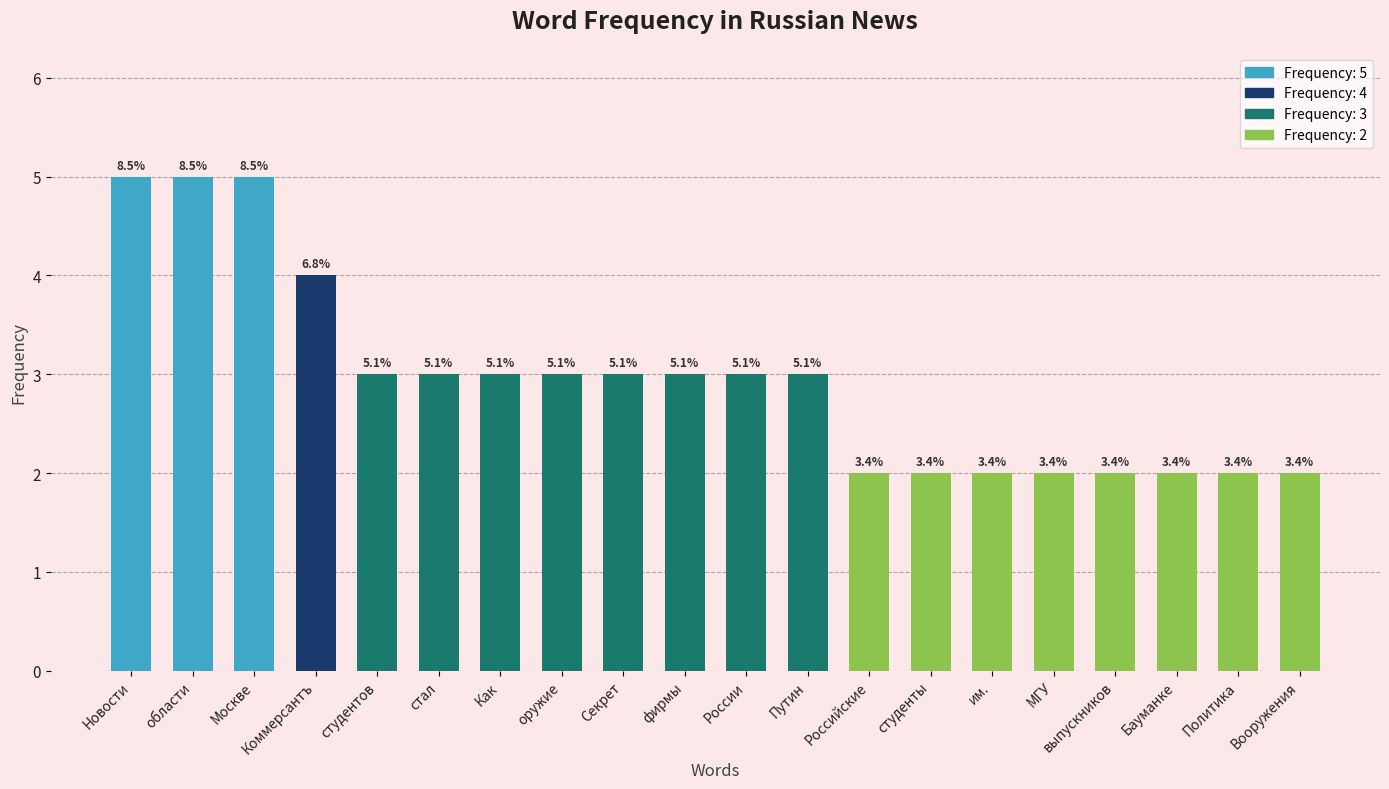

How many bars are there in total?

20